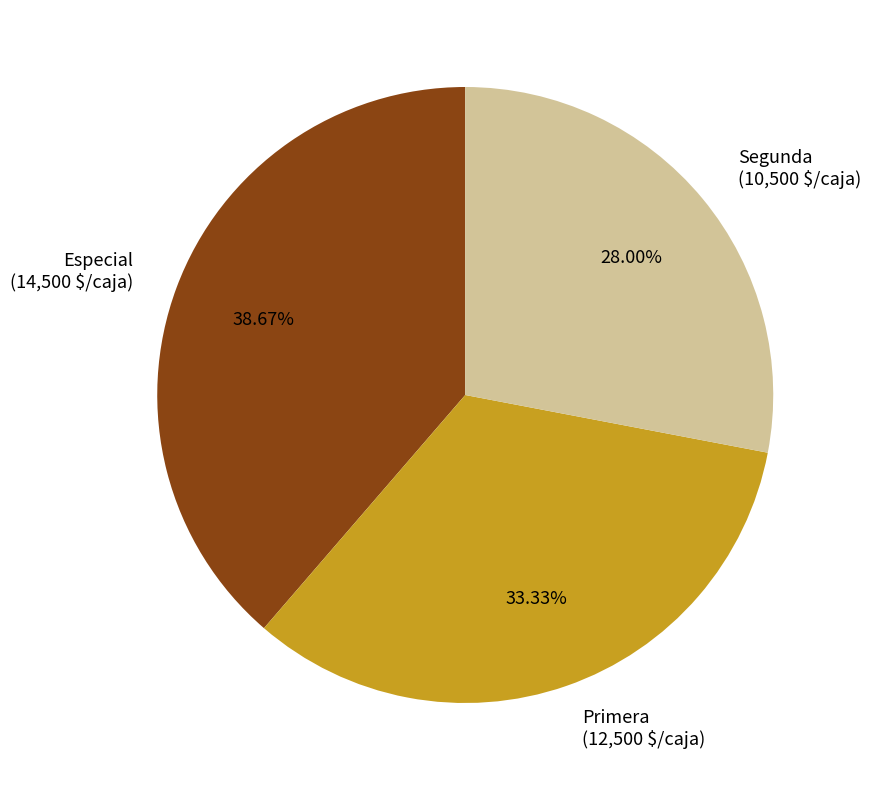

Is the sum of Especial and Segunda greater than half?

Yes